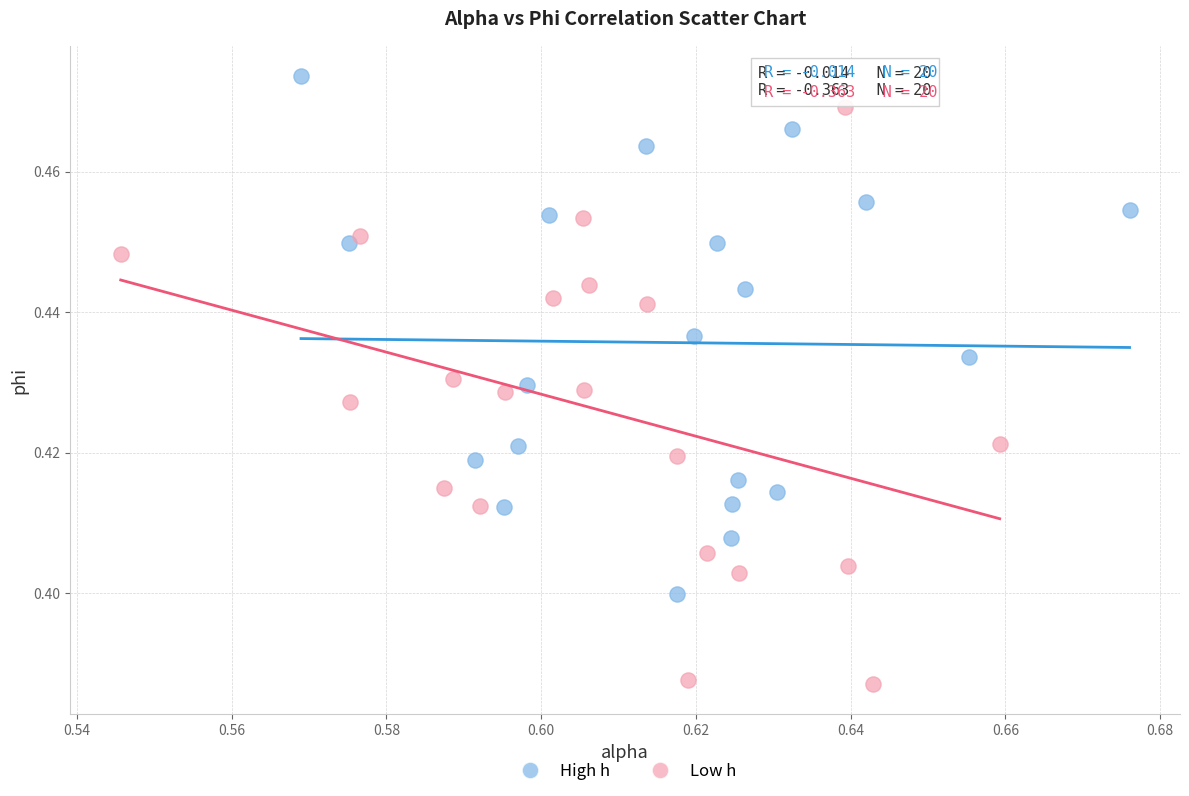

Which series contains the lowest Y value?

Low h